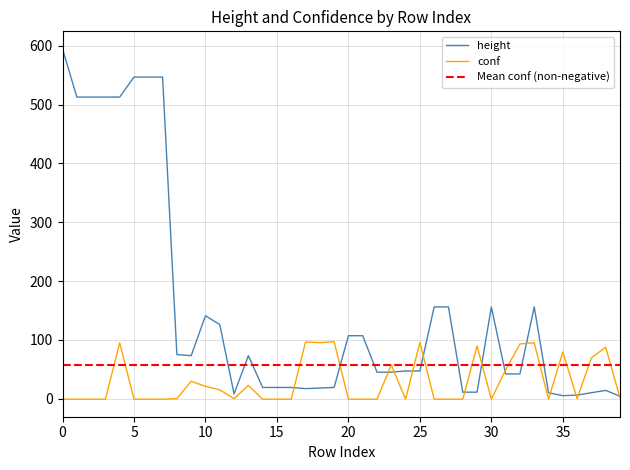

How many data points in conf are above 0?

18